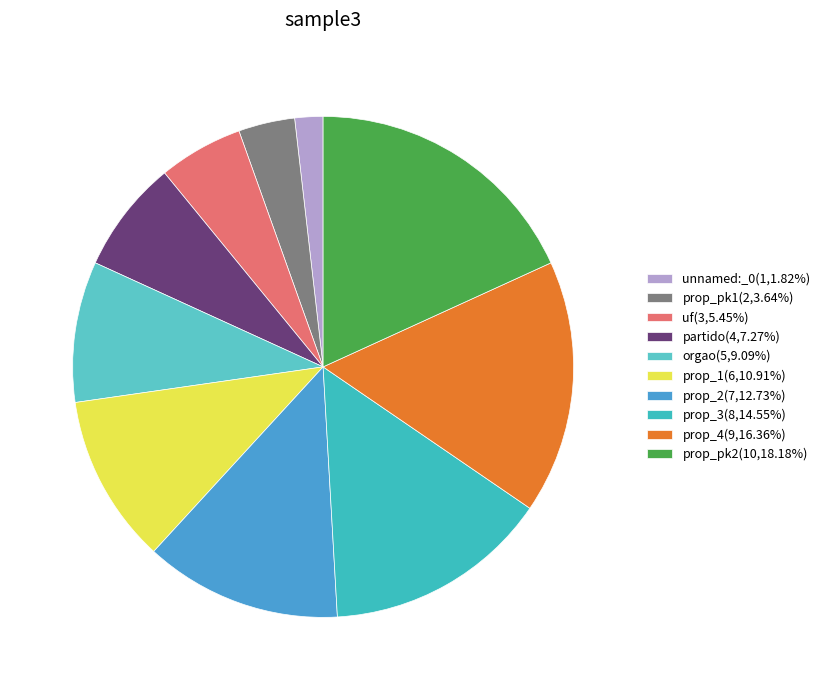

What is the change in value from unnamed:_0 to prop_3?

+7